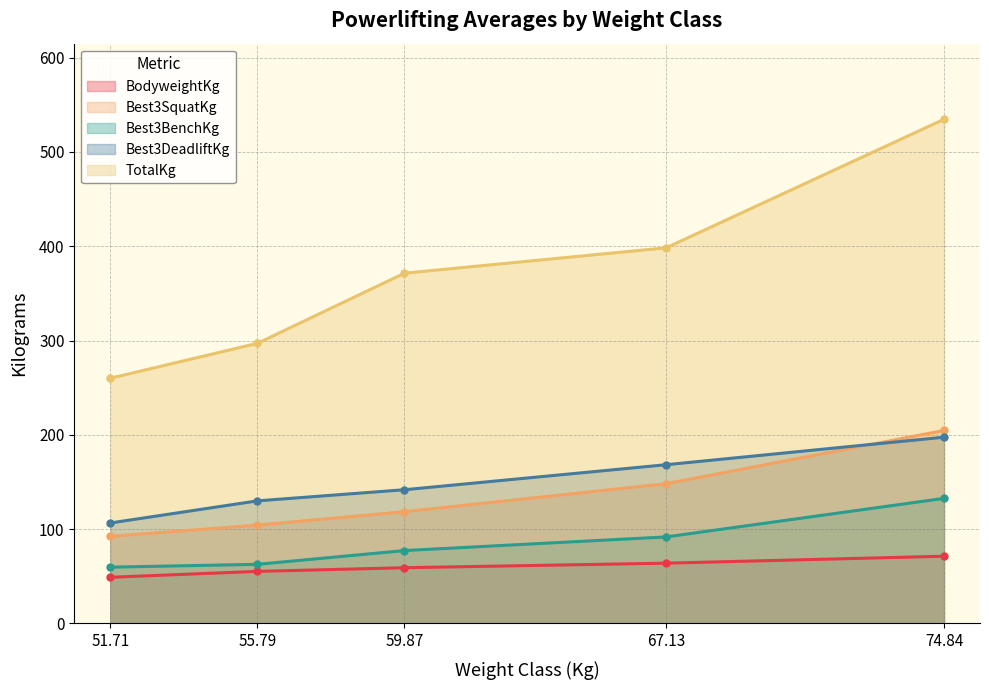

Count the number of categories in the chart.

5